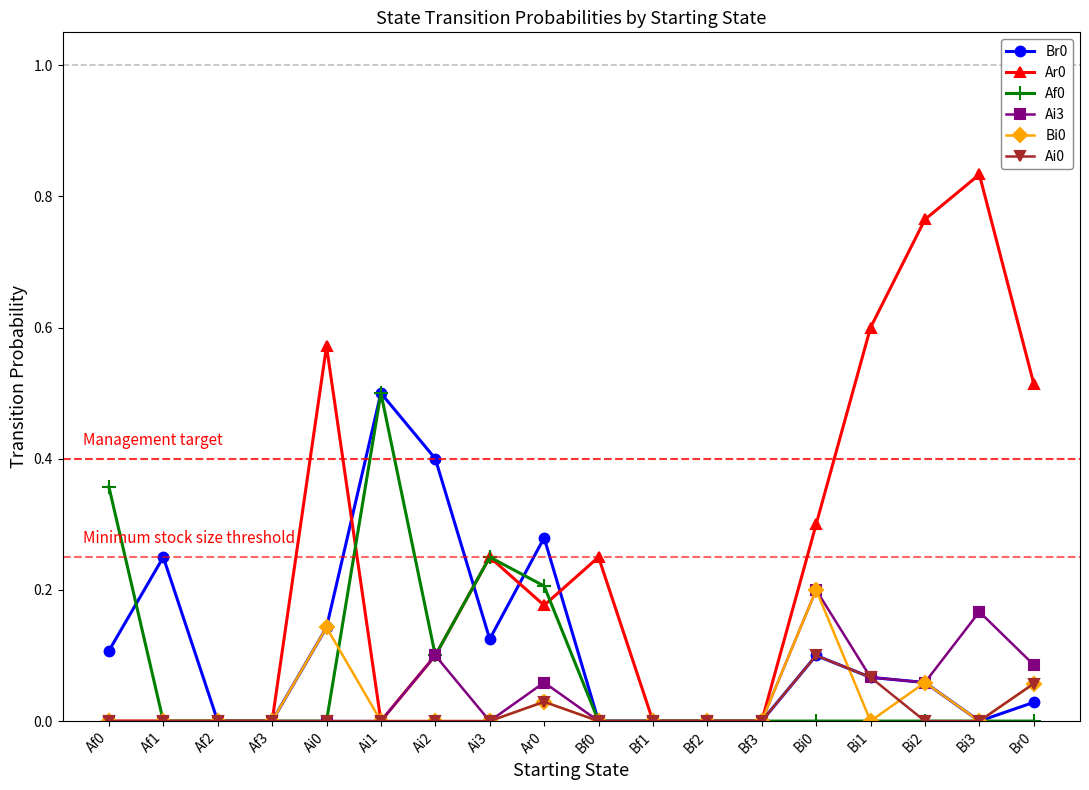

Is the value of Ar0 at Bf0 greater than the value of Ai0 at Ai3?

Yes